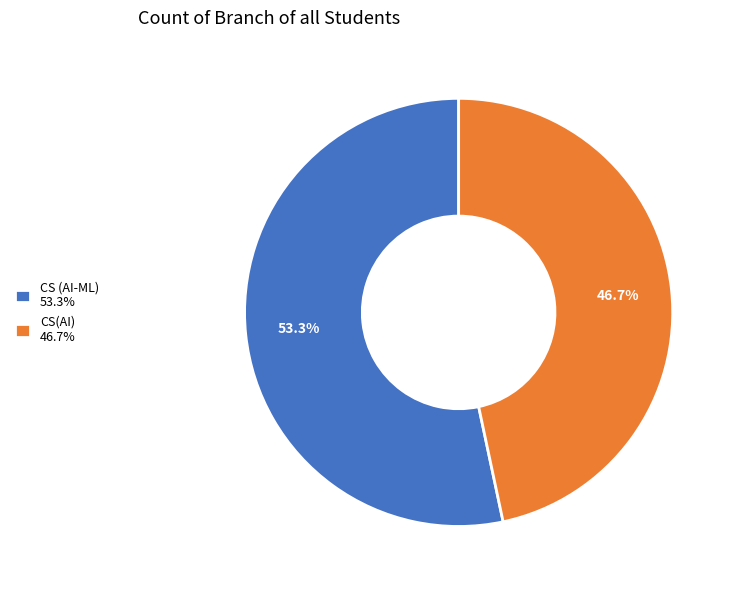

What percentage is the CS (AI-ML) slice, to the nearest percent?

53%